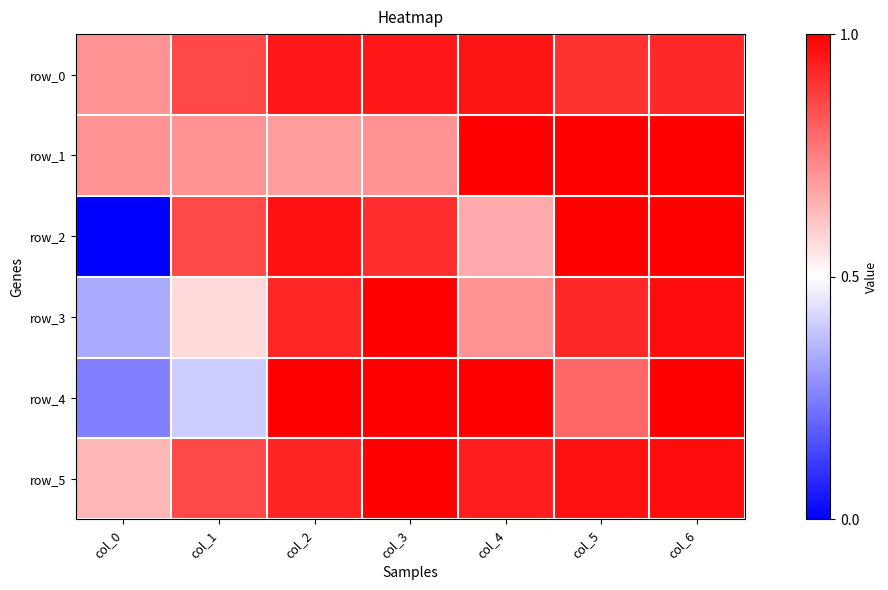

Which has a higher value, col_5 or col_3?

col_3